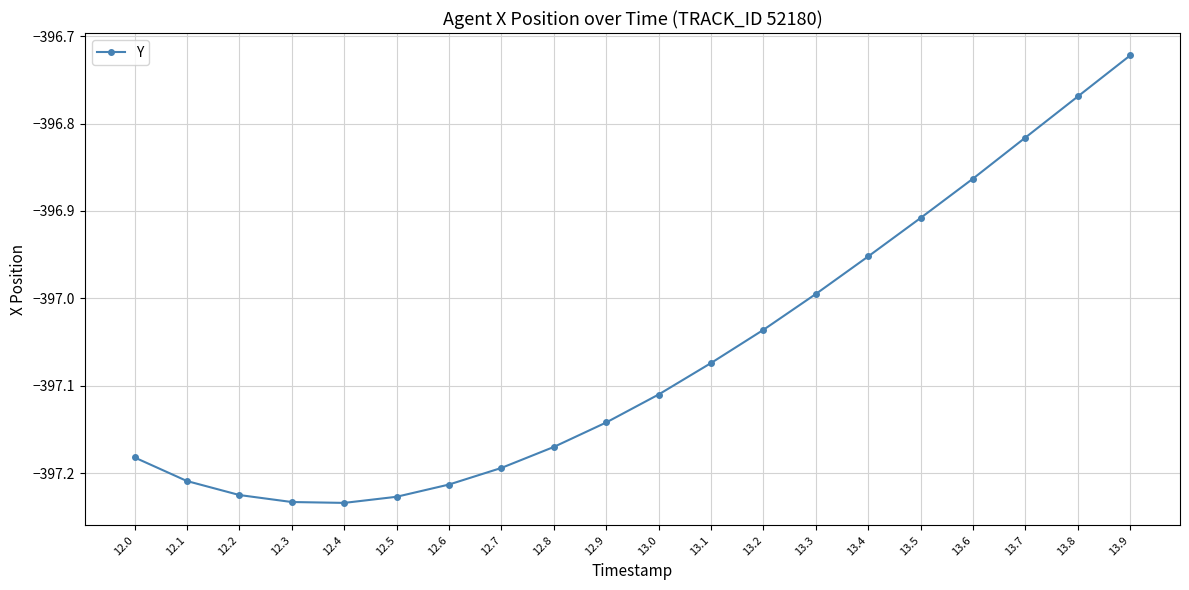

What position from the left is 12.0?

1